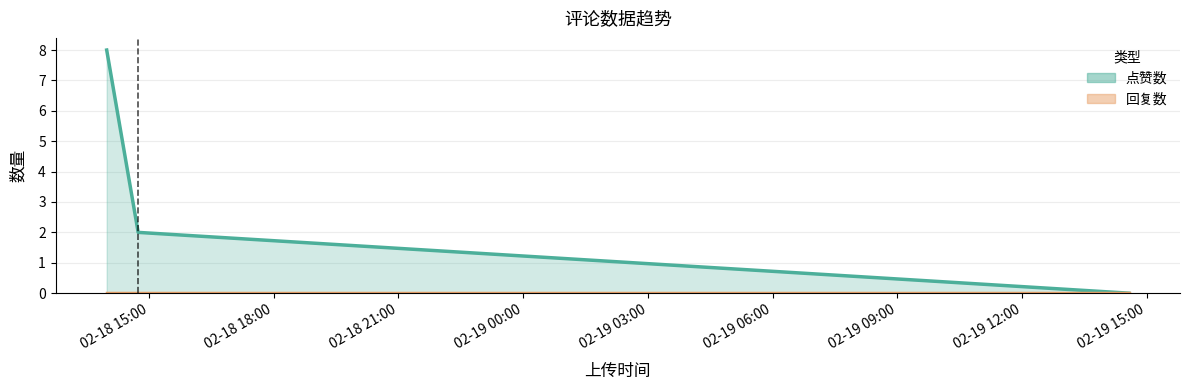

Which label corresponds to the smallest value in the chart?

1676817249